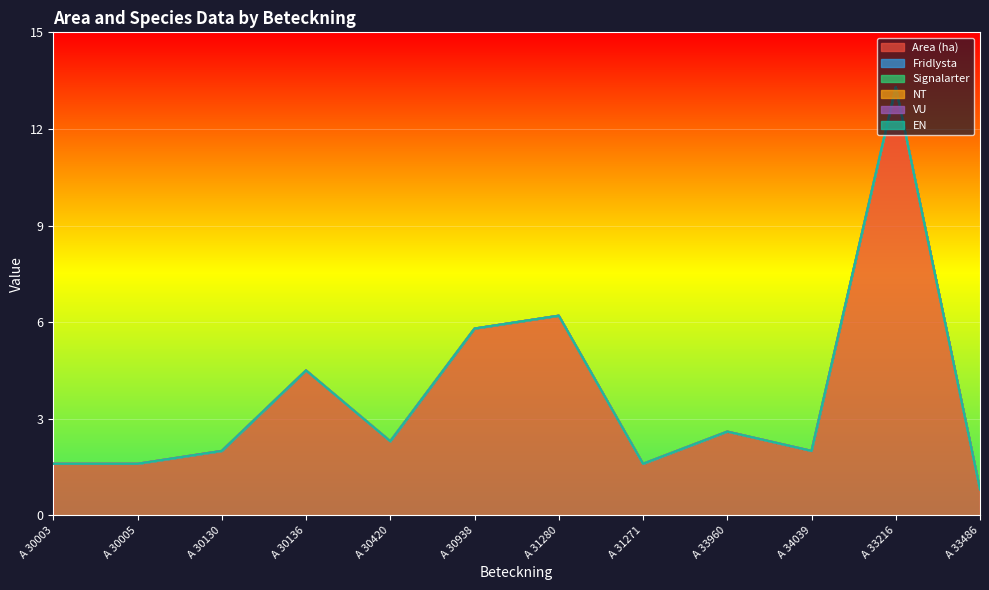

Which series changed the most between A 30136 and A 30420?

Area (ha)